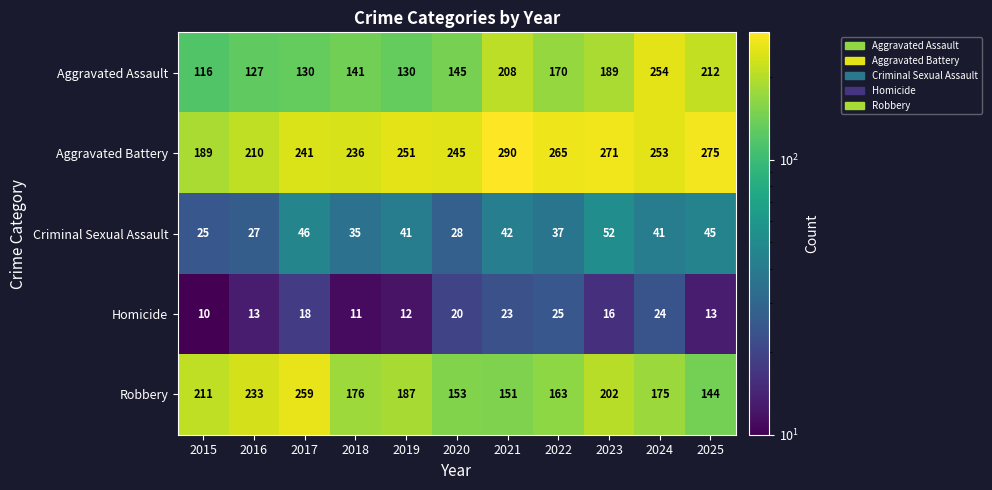

What is the difference between the maximum and minimum values in the Homicide series?

15